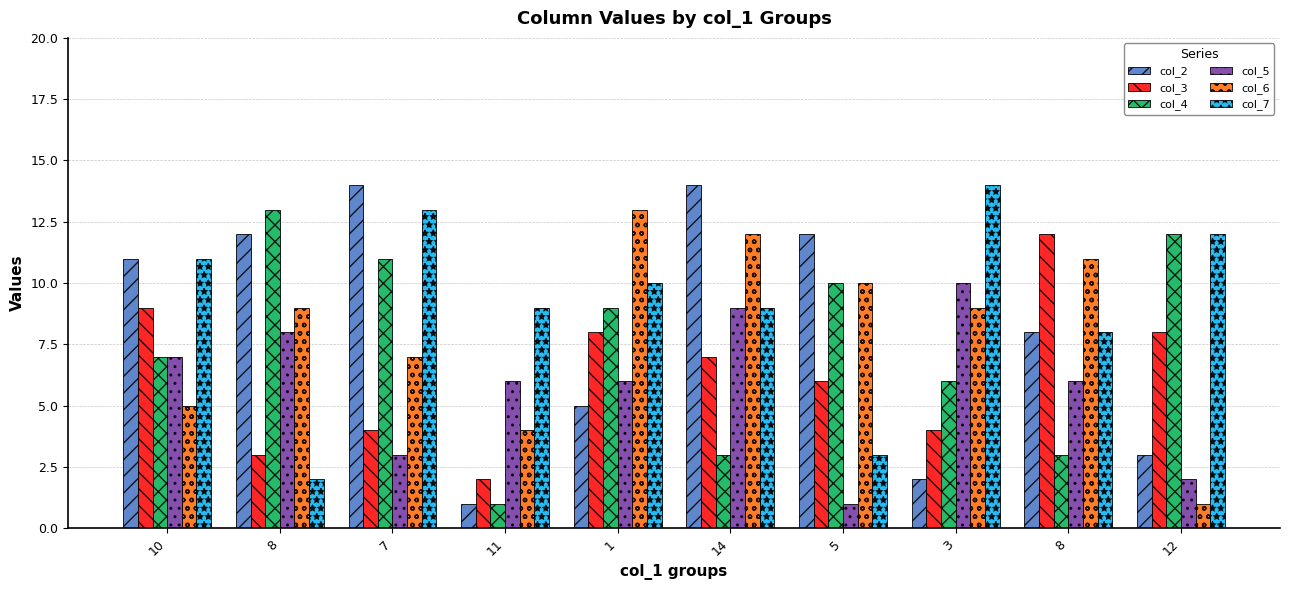

Reading right to left, transcribe all the data shown in this chart.

col_2: 12=3	8=8	3=2	5=12	14=14	1=5	11=1	7=14	8=12	10=11
col_3: 12=8	8=12	3=4	5=6	14=7	1=8	11=2	7=4	8=3	10=9
col_4: 12=12	8=3	3=6	5=10	14=3	1=9	11=1	7=11	8=13	10=7
col_5: 12=2	8=6	3=10	5=1	14=9	1=6	11=6	7=3	8=8	10=7
col_6: 12=1	8=11	3=9	5=10	14=12	1=13	11=4	7=7	8=9	10=5
col_7: 12=12	8=8	3=14	5=3	14=9	1=10	11=9	7=13	8=2	10=11